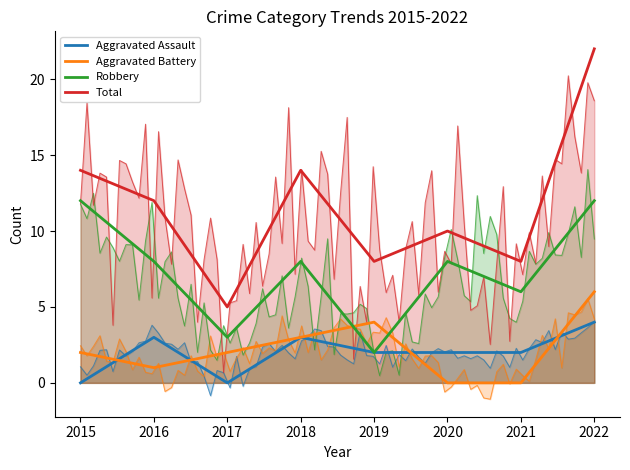

The value of Aggravated Battery at 2018 is 1. True or false?

False